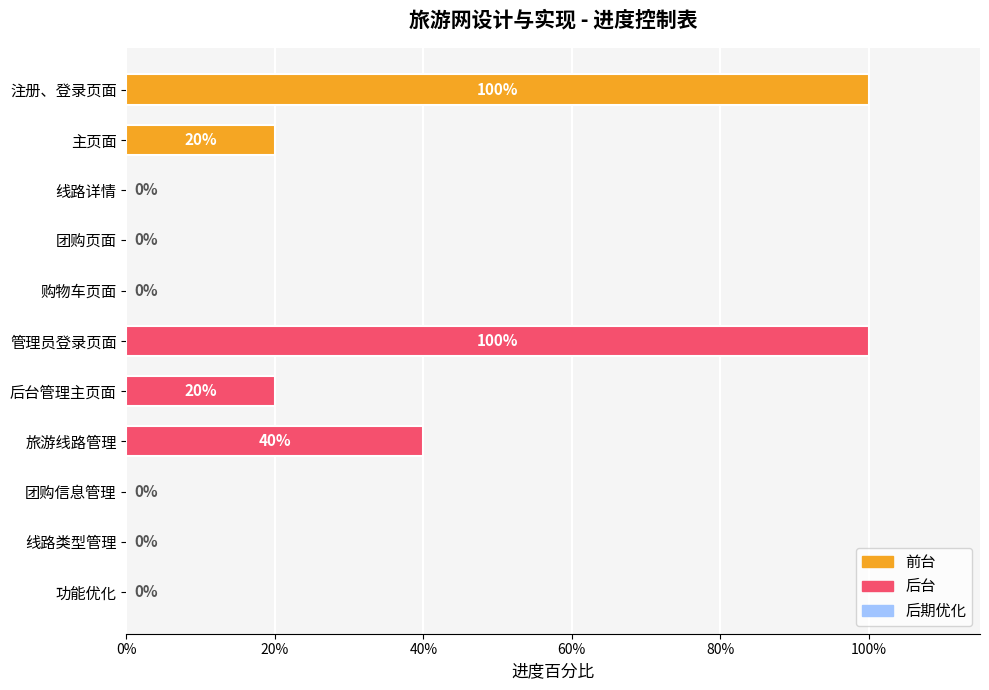

What is the sum of the values at 注册、登录页面 and 旅游线路管理?

1.4